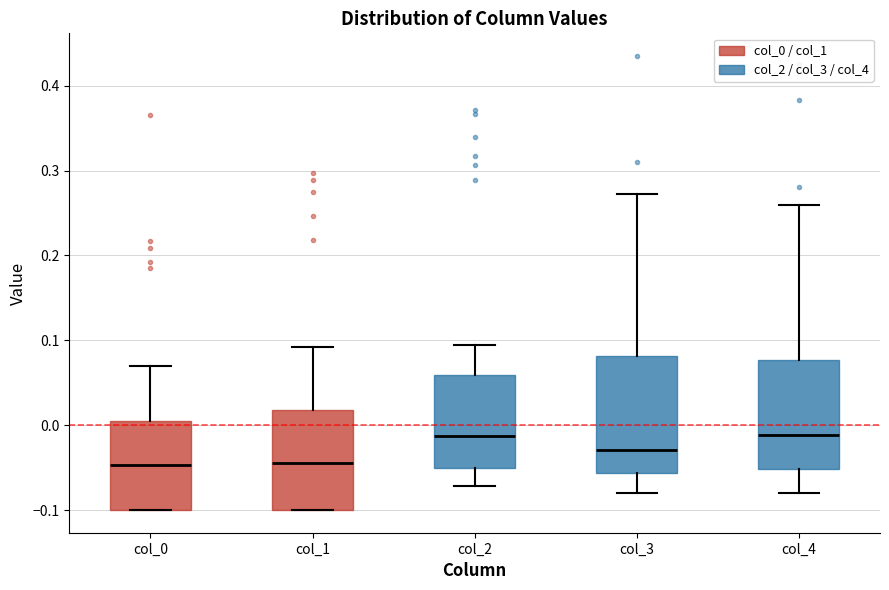

Where does the upper whisker of the box for col_1 end on the y-axis? The values are not printed on the chart, so give them approximately, as read against the axis.

0.09